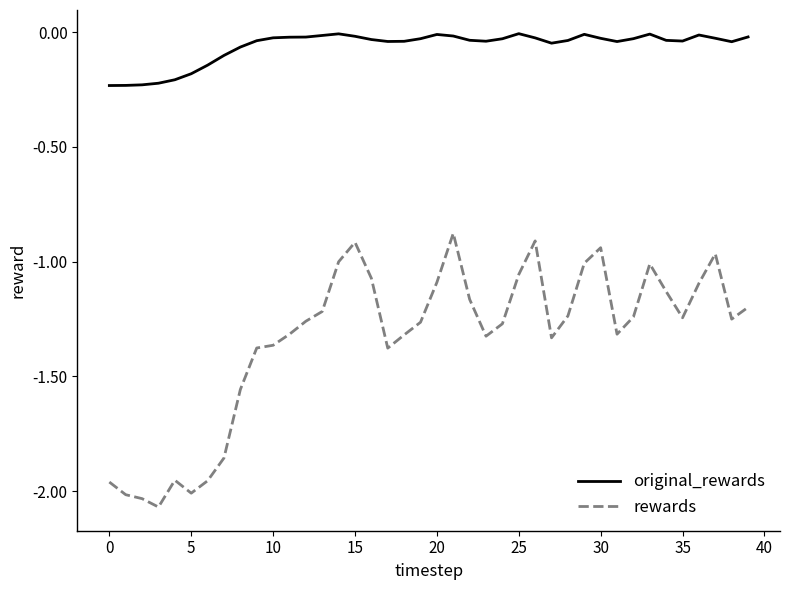

Which series has the widest spread of values?

rewards